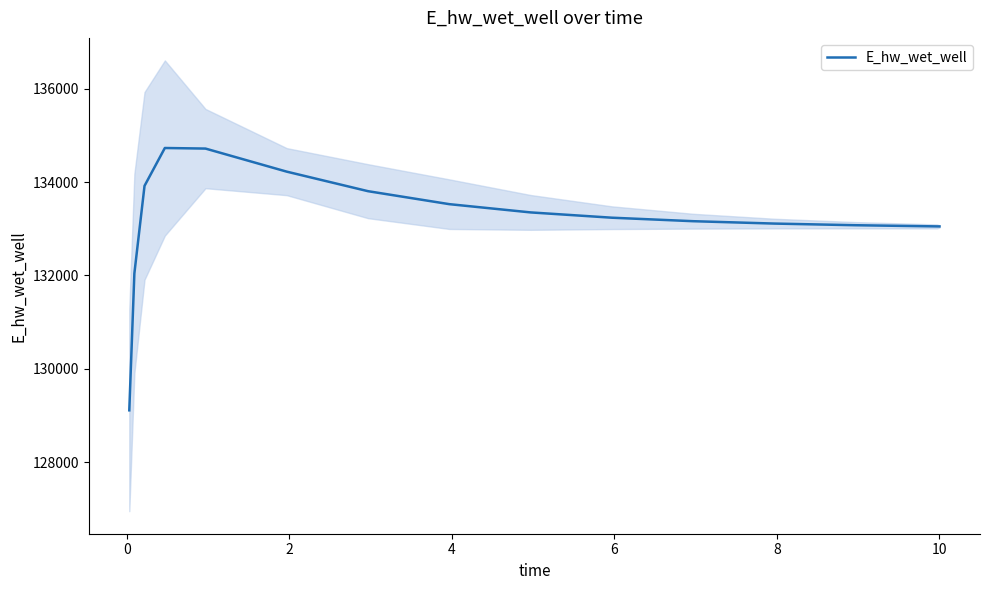

What is the lowest value of the E_hw_wet_well series?

129108.6